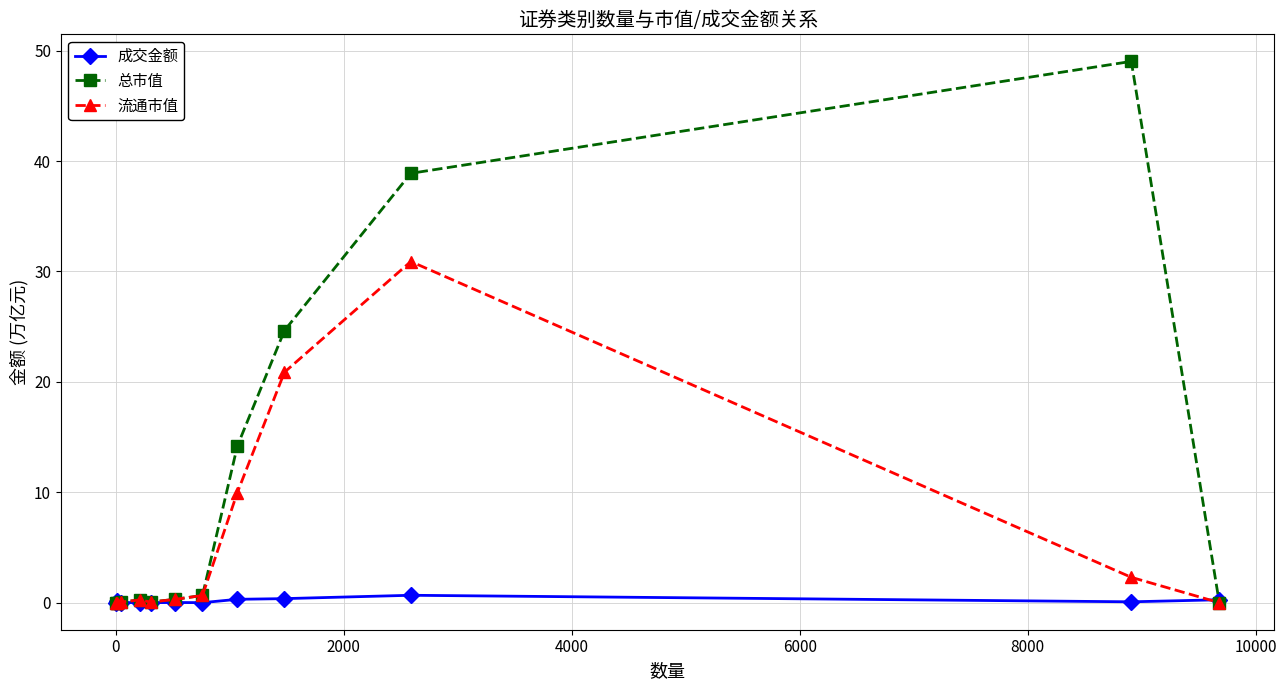

What is the highest value of the 总市值 series?

49.0